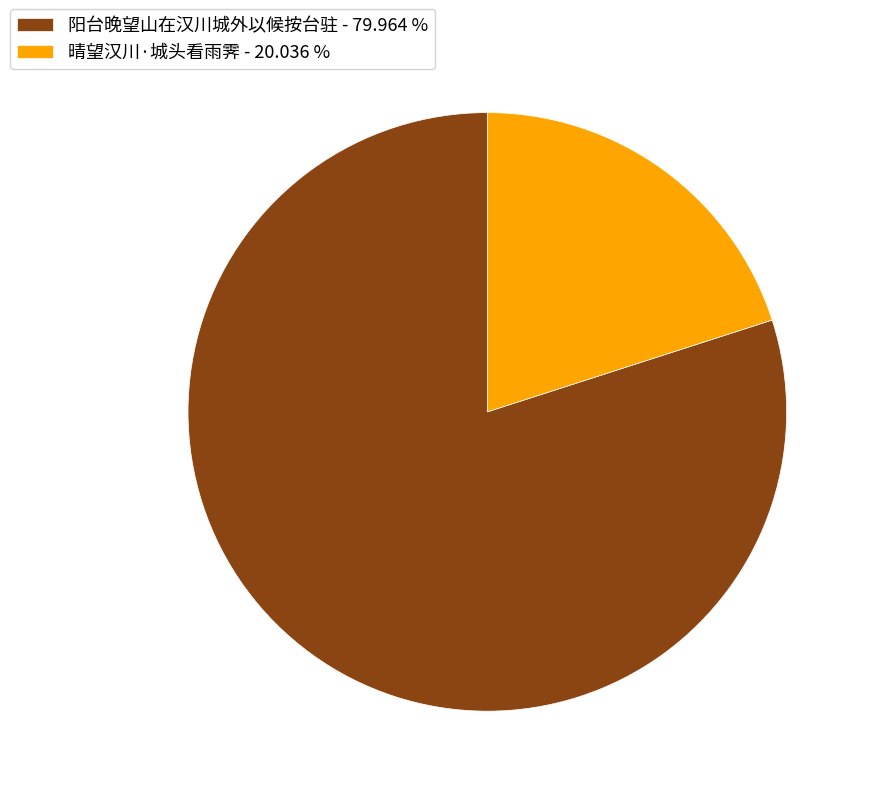

Is there any slice that represents more than half of the pie?

Yes